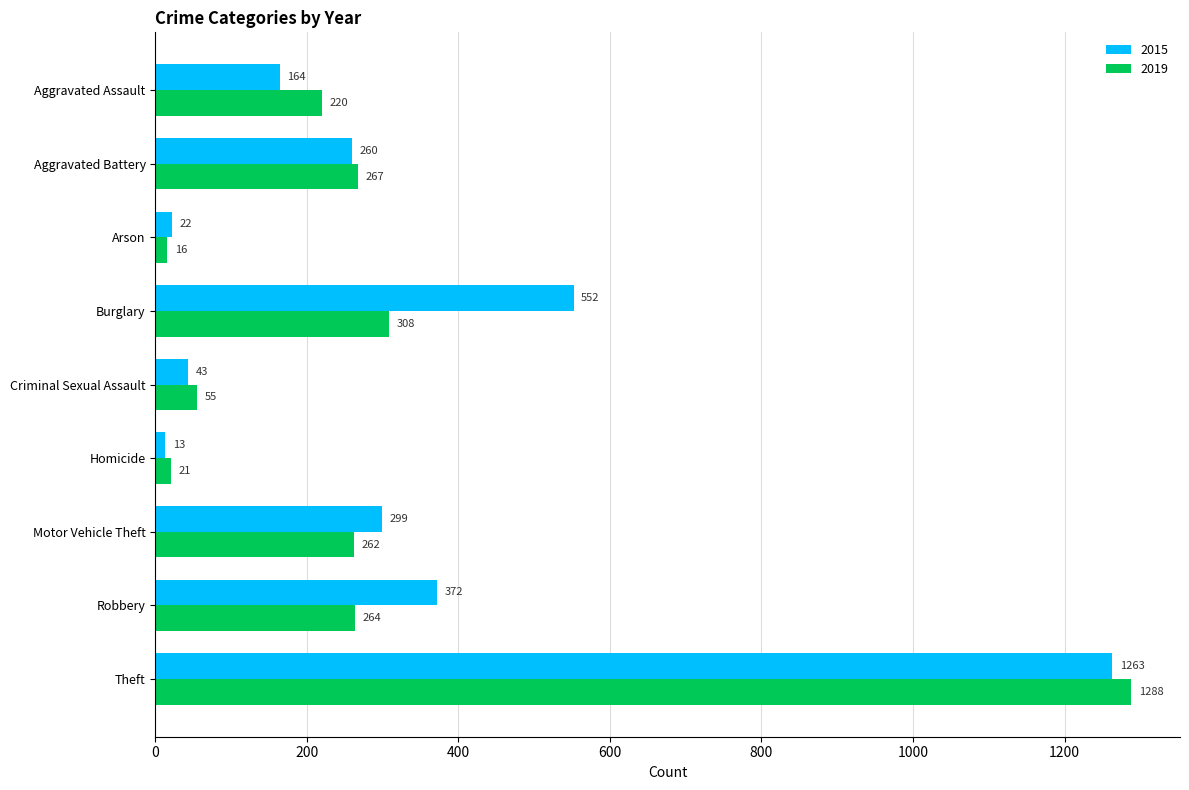

Which series has the largest range (max minus min)?

2019